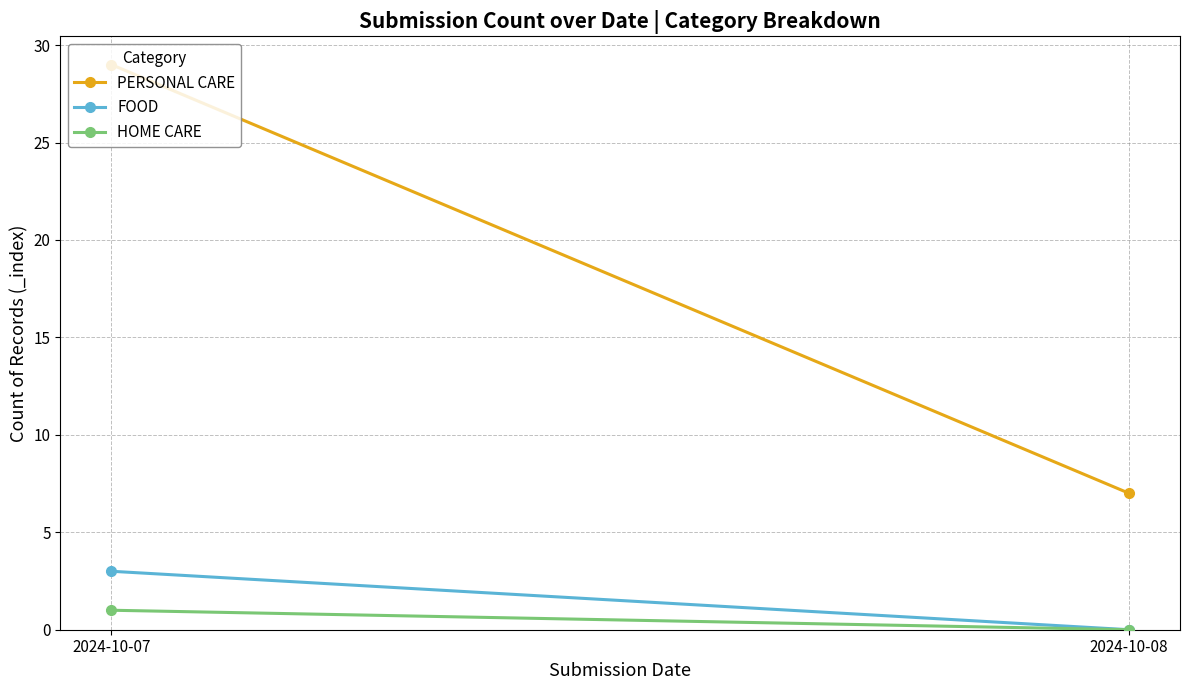

The PERSONAL CARE series shows 11 at 2024-10-08. True or false?

False